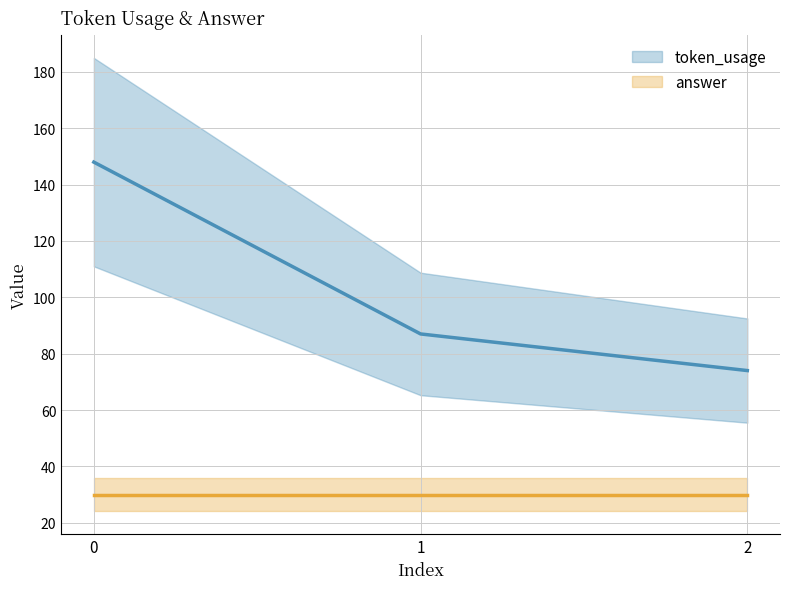

Does the chart display data point markers on the line(s)?

No